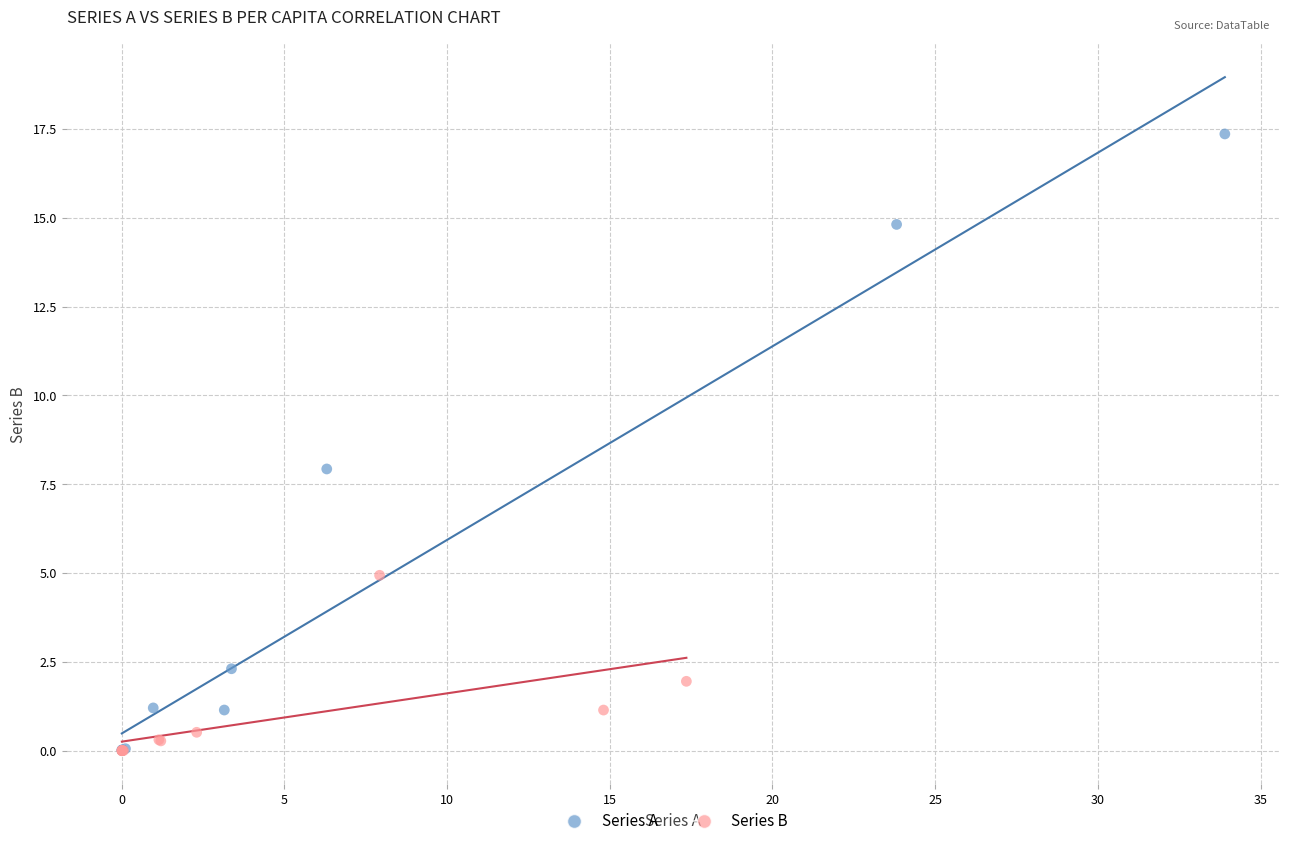

What are all the series names shown in the legend?

Series A, Series B